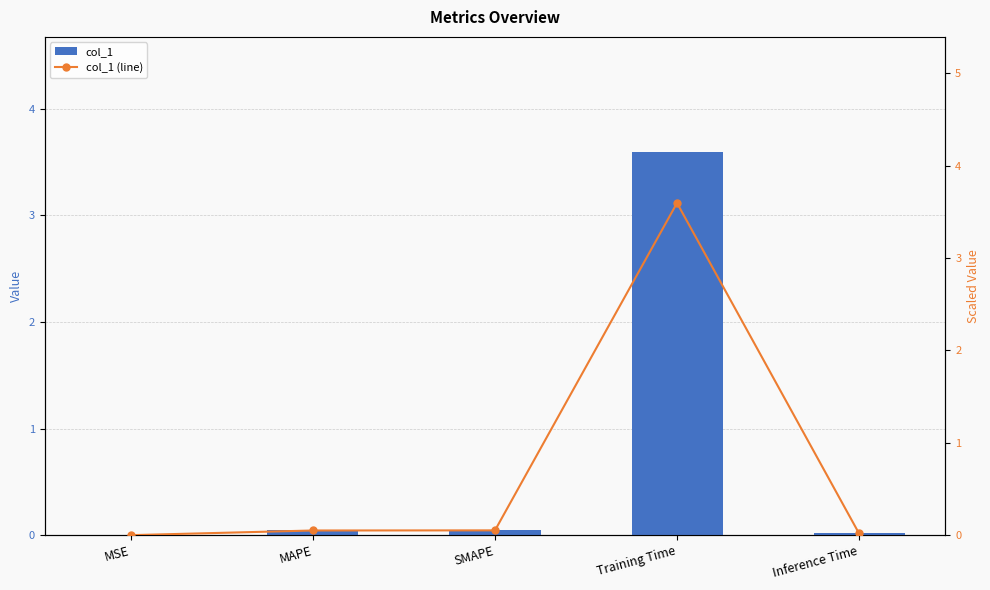

At Inference Time, list the series in order from smallest to largest.

col_1, col_1 (line)